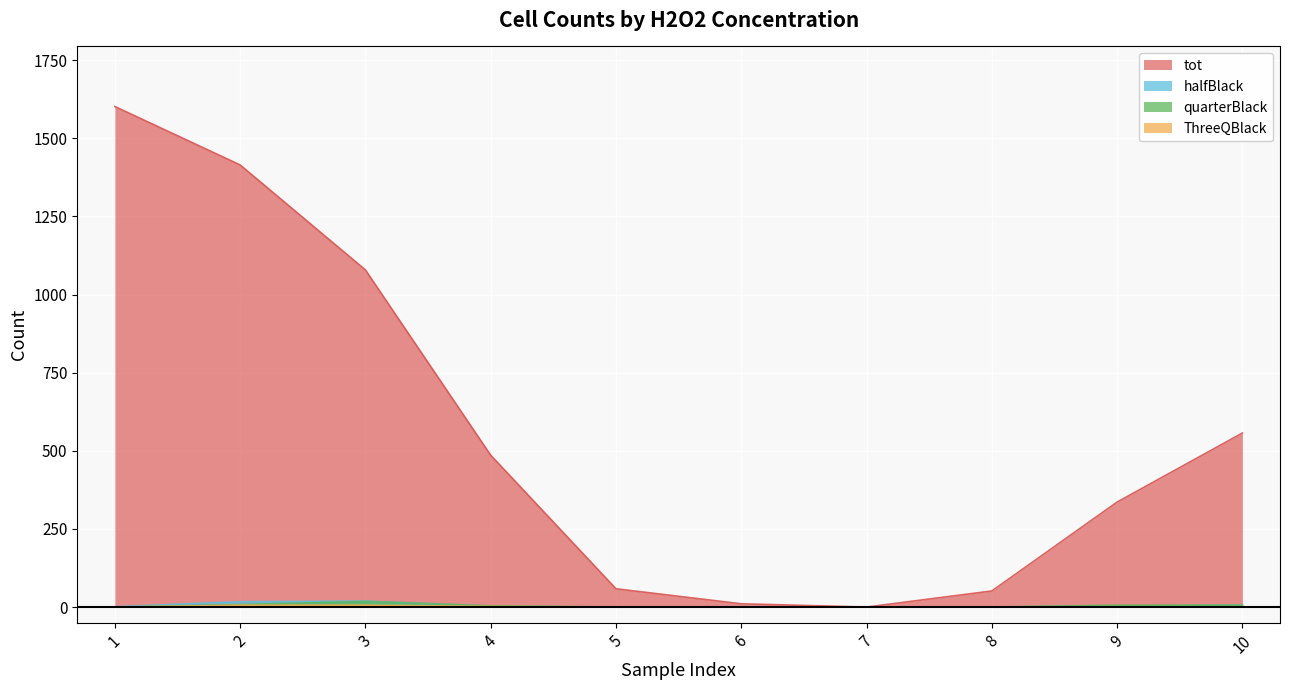

Where is ThreeQBlack nearest to the value 3?

4